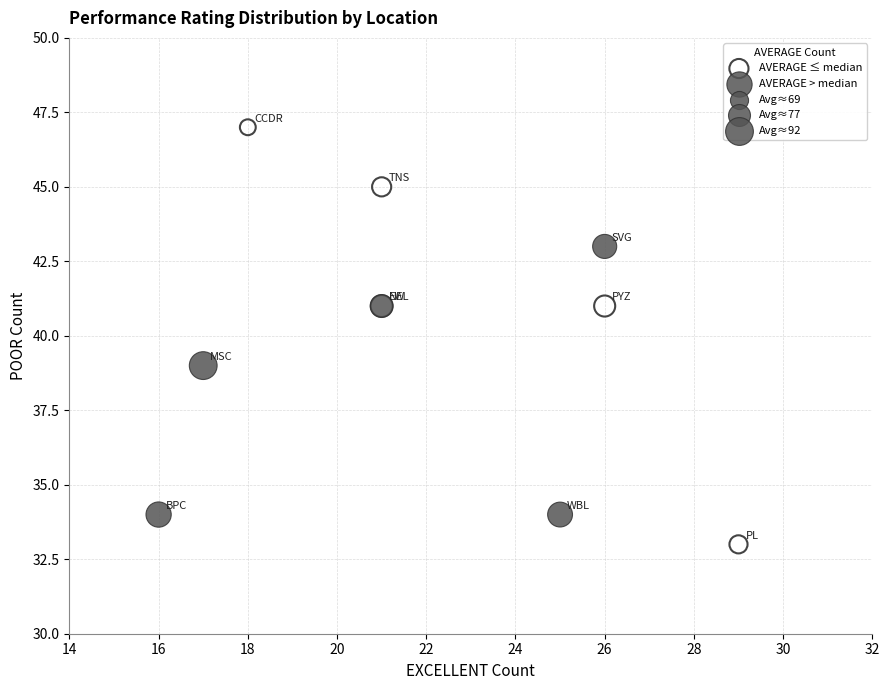

Which series contains the lowest Y value?

AVERAGE ≤ median